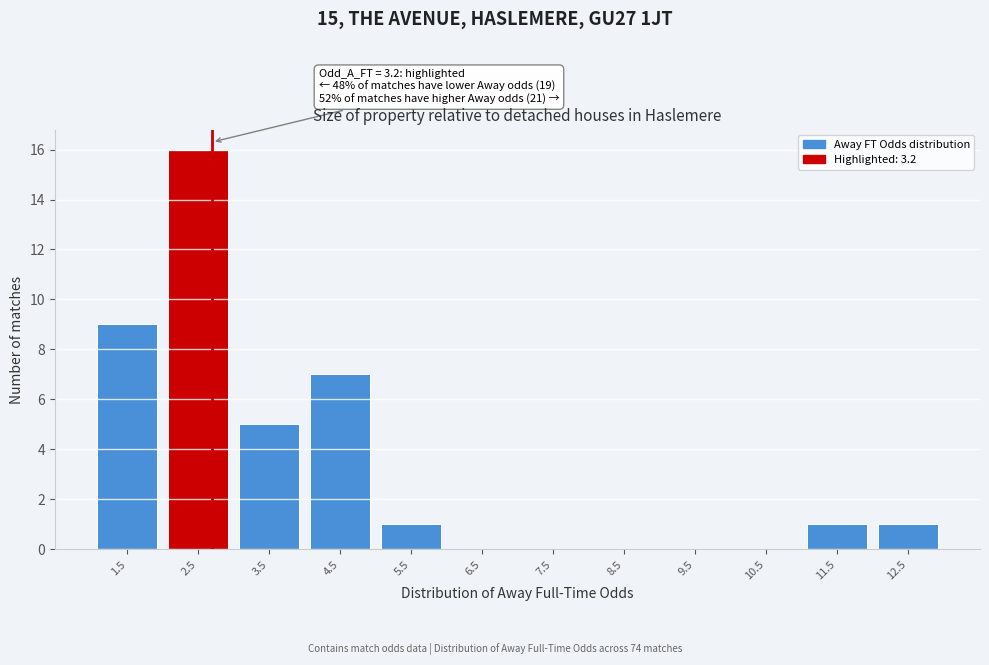

Reading left to right, list all the values displayed in this chart.

1.5=9	2.5=16	3.5=5	4.5=7	5.5=1	6.5=0	7.5=0	8.5=0	9.5=0	10.5=0	11.5=1	12.5=1